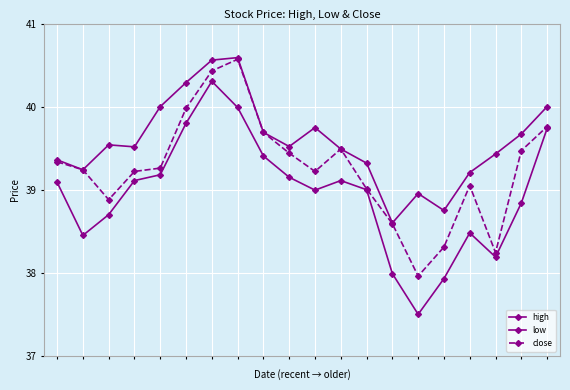

Is this an area chart (filled region under the line)?

No